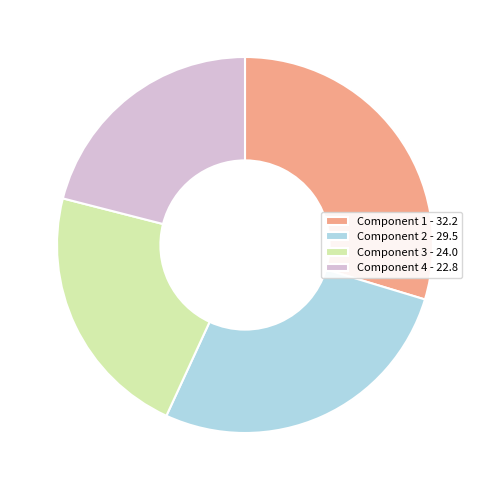

Is the sum of Component 3 and Component 4 greater than half?

No